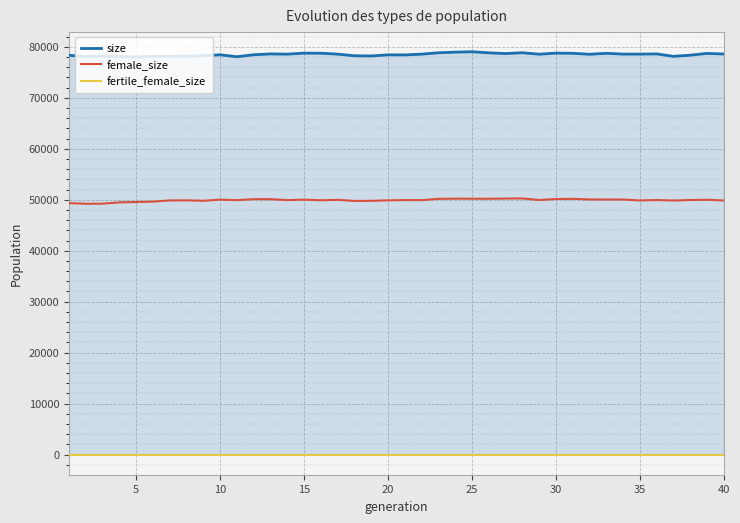

True or false: female_size and fertile_female_size intersect in this chart.

False